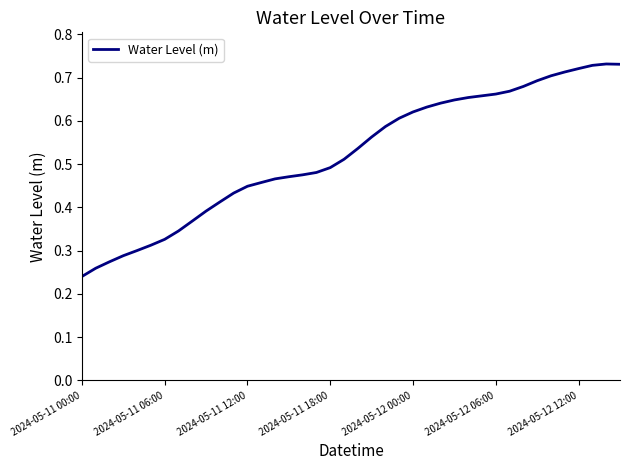

What is the sum of all values?

20.9